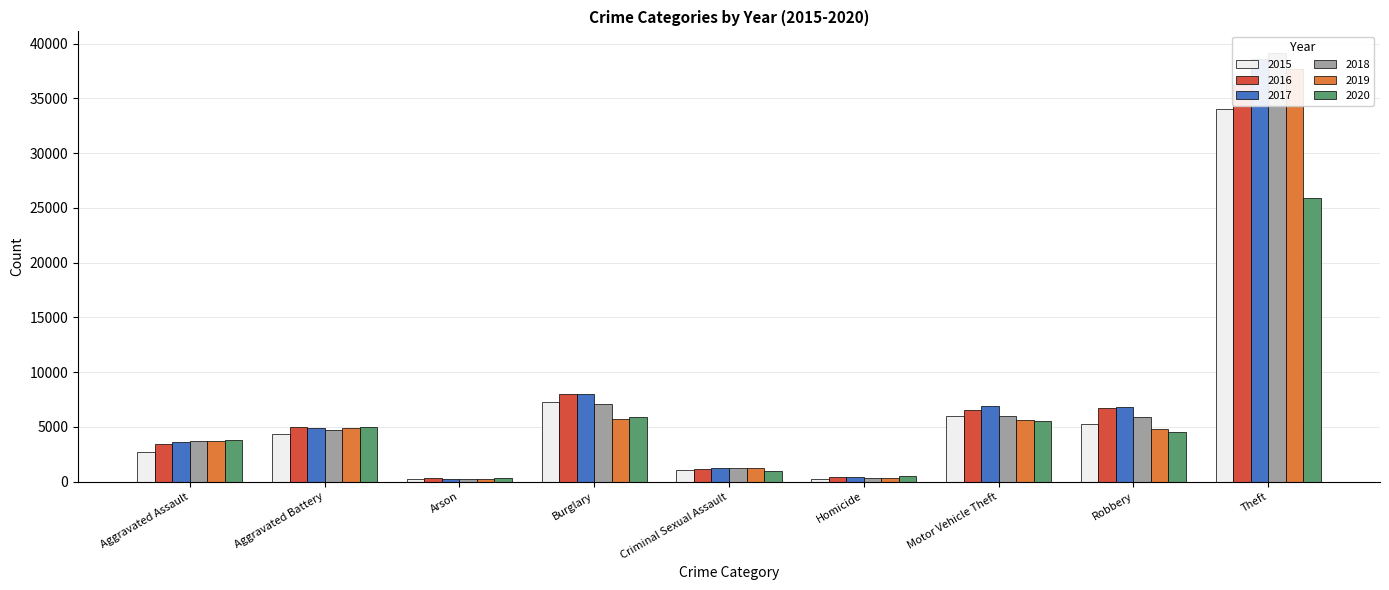

Read the 2020 value at Aggravated Assault, to the nearest 10.

3780